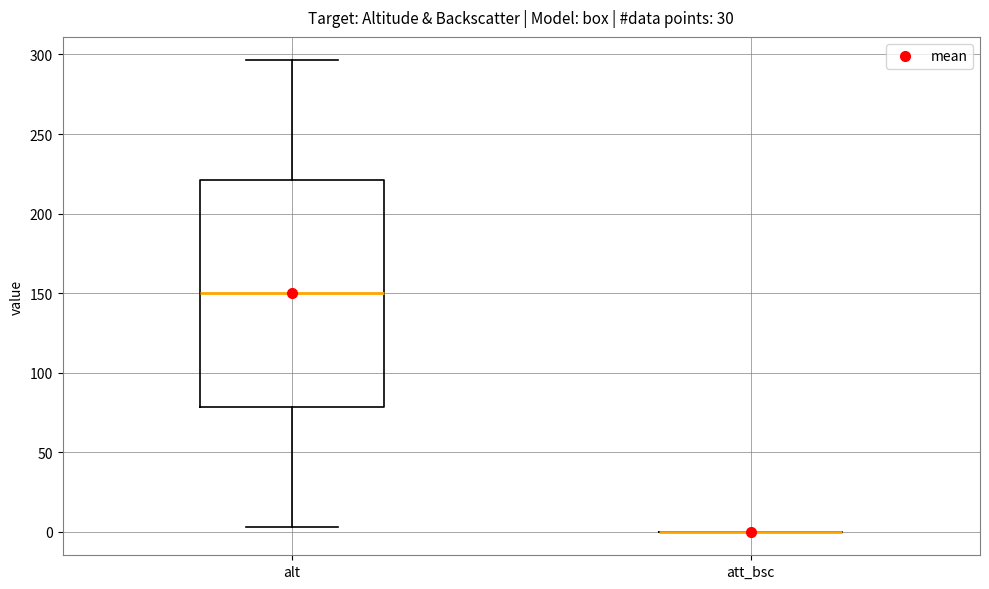

Comparing the boxes themselves (not the whiskers), which one is the tallest?

alt